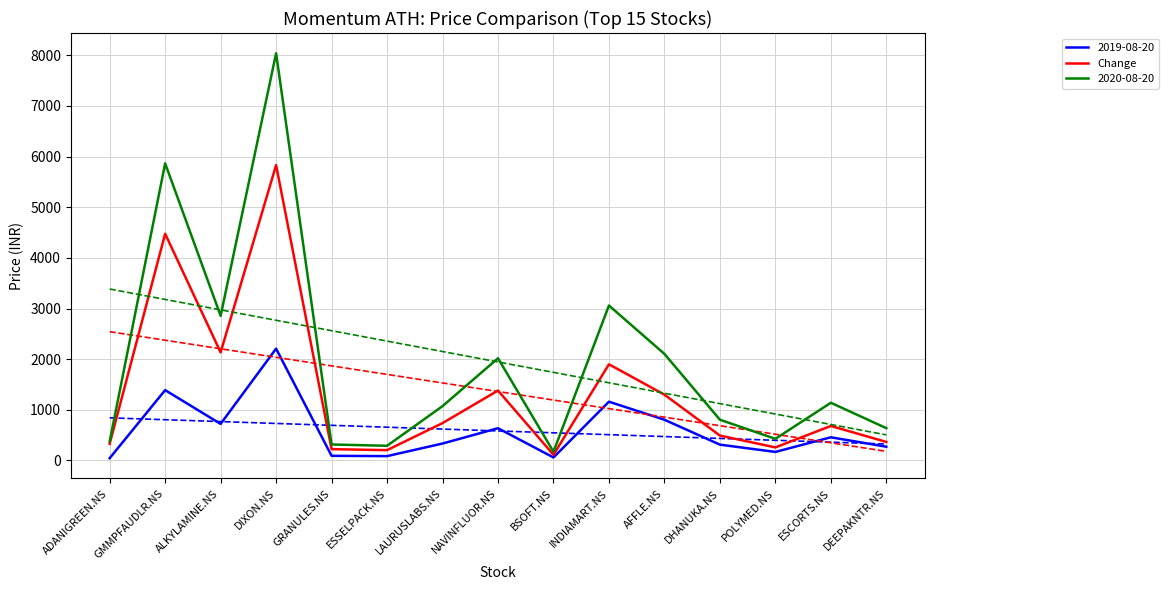

At which category does the data reach its first local peak?

GMMPFAUDLR.NS